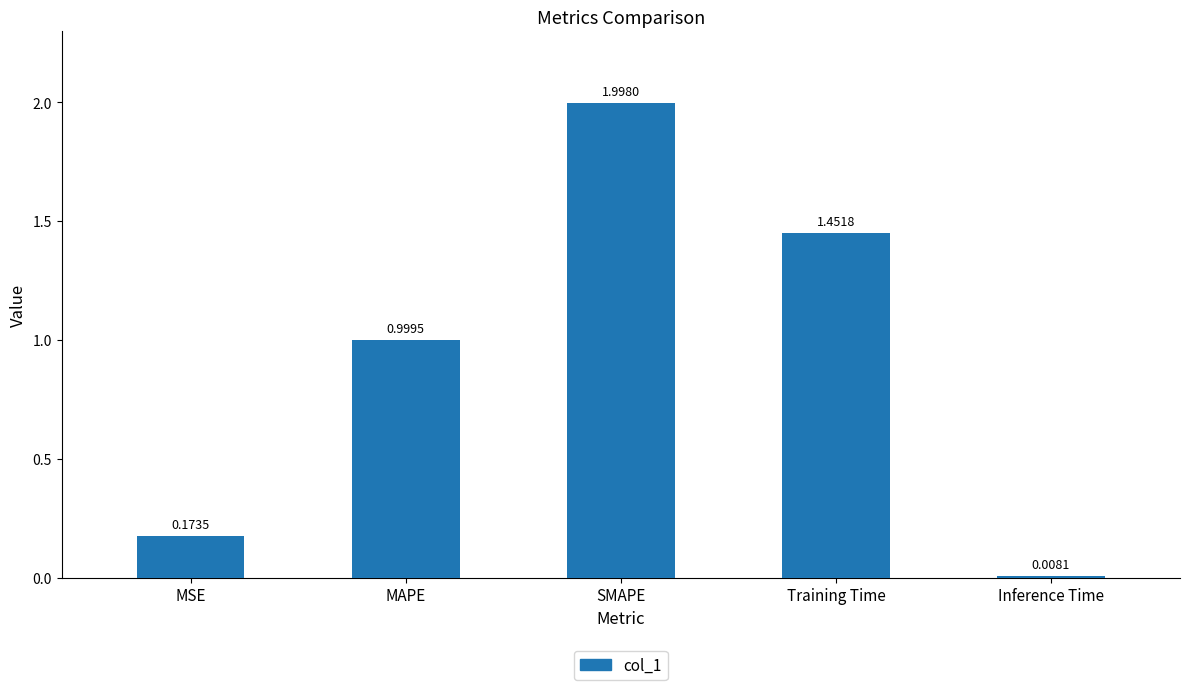

What is the label of the 2nd bar from the left?

MAPE